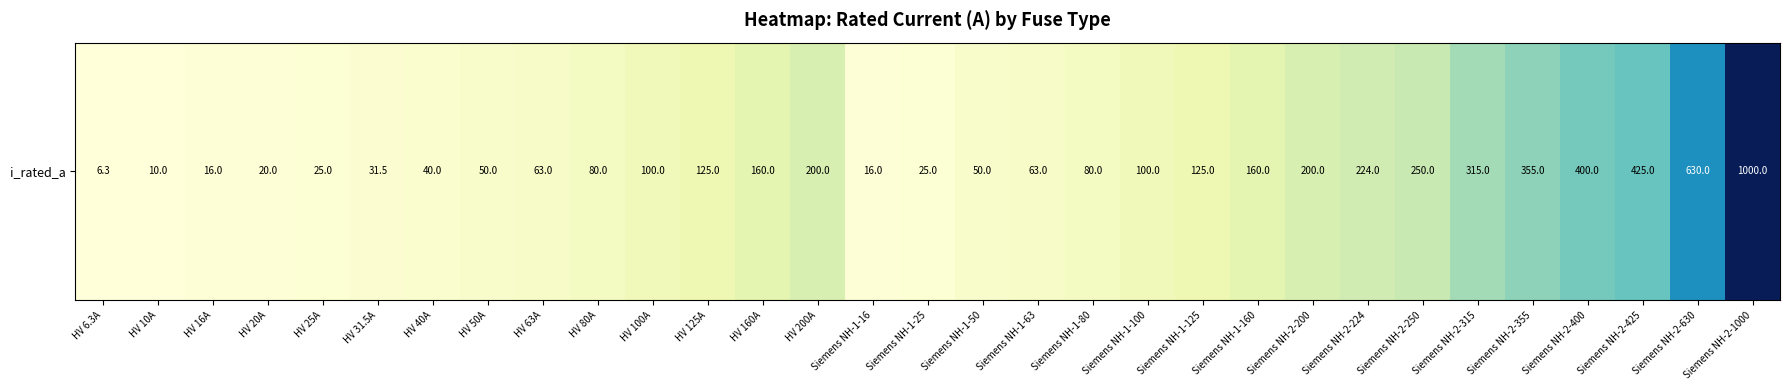

What is the difference between the maximum and minimum values?

993.7